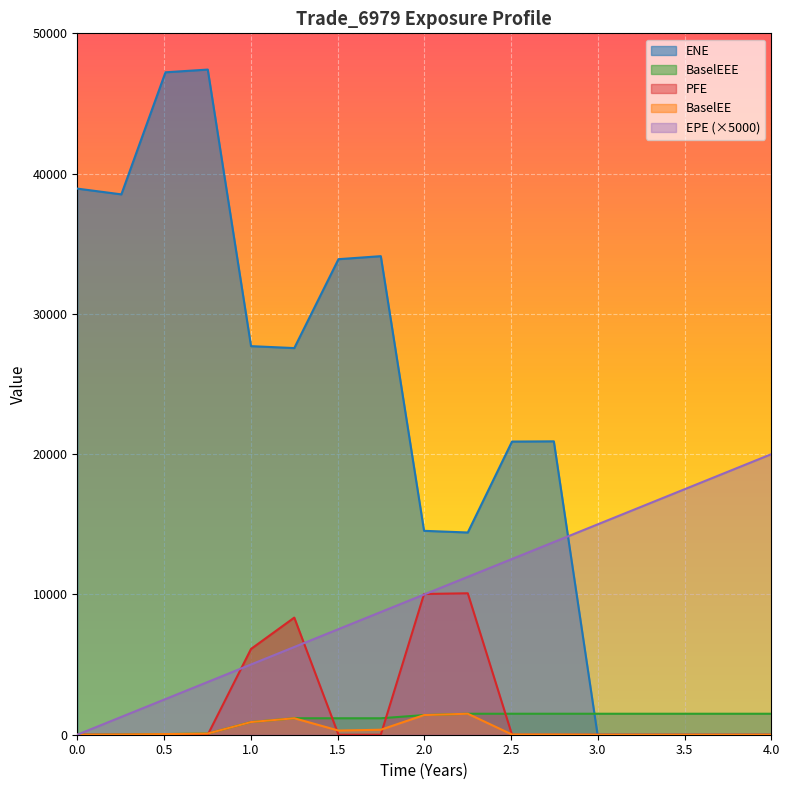

Reading right to left, list all the values displayed in this chart.

EPE: 4.0=20000.0	3.74863=18743.1	3.50543=17527.2	3.25063=16253.2	2.99858=14992.9	2.74652=13732.6	2.50543=12527.1	2.25063=11253.2	1.99858=9992.9	1.74926=8746.3	1.50543=7527.2	1.25063=6253.1	1.00132=5006.6	0.752002=3760.0	0.508197=2541.0	0.254098=1270.5	0=0.0
ENE: 4.0=0.0	3.74863=0.0	3.50543=0.0	3.25063=0.0	2.99858=0.0	2.74652=20915.2	2.50543=20897.5	2.25063=14415.9	1.99858=14535.7	1.74926=34115.2	1.50543=33900.3	1.25063=27562.3	1.00132=27701.4	0.752002=47416.2	0.508197=47223.2	0.254098=38520.6	0=38930.8
BaselEE: 4.0=0.0	3.74863=0.0	3.50543=0.0	3.25063=0.0	2.99858=0.0	2.74652=14.2	2.50543=14.4	2.25063=1495.6	1.99858=1399.8	1.74926=355.1	1.50543=297.0	1.25063=1173.4	1.00132=903.3	0.752002=84.7	0.508197=45.8	0.254098=12.8	0=0.0
BaselEEE: 4.0=1495.6	3.74863=1495.6	3.50543=1495.6	3.25063=1495.6	2.99858=1495.6	2.74652=1495.6	2.50543=1495.6	2.25063=1495.6	1.99858=1399.8	1.74926=1173.4	1.50543=1173.4	1.25063=1173.4	1.00132=903.3	0.752002=84.7	0.508197=45.8	0.254098=12.8	0=0.0
PFE: 4.0=0.0	3.74863=0.0	3.50543=0.0	3.25063=0.0	2.99858=0.0	2.74652=0.0	2.50543=0.0	2.25063=10083.0	1.99858=10033.2	1.74926=0.0	1.50543=0.0	1.25063=8349.7	1.00132=6114.5	0.752002=0.0	0.508197=0.0	0.254098=0.0	0=0.0